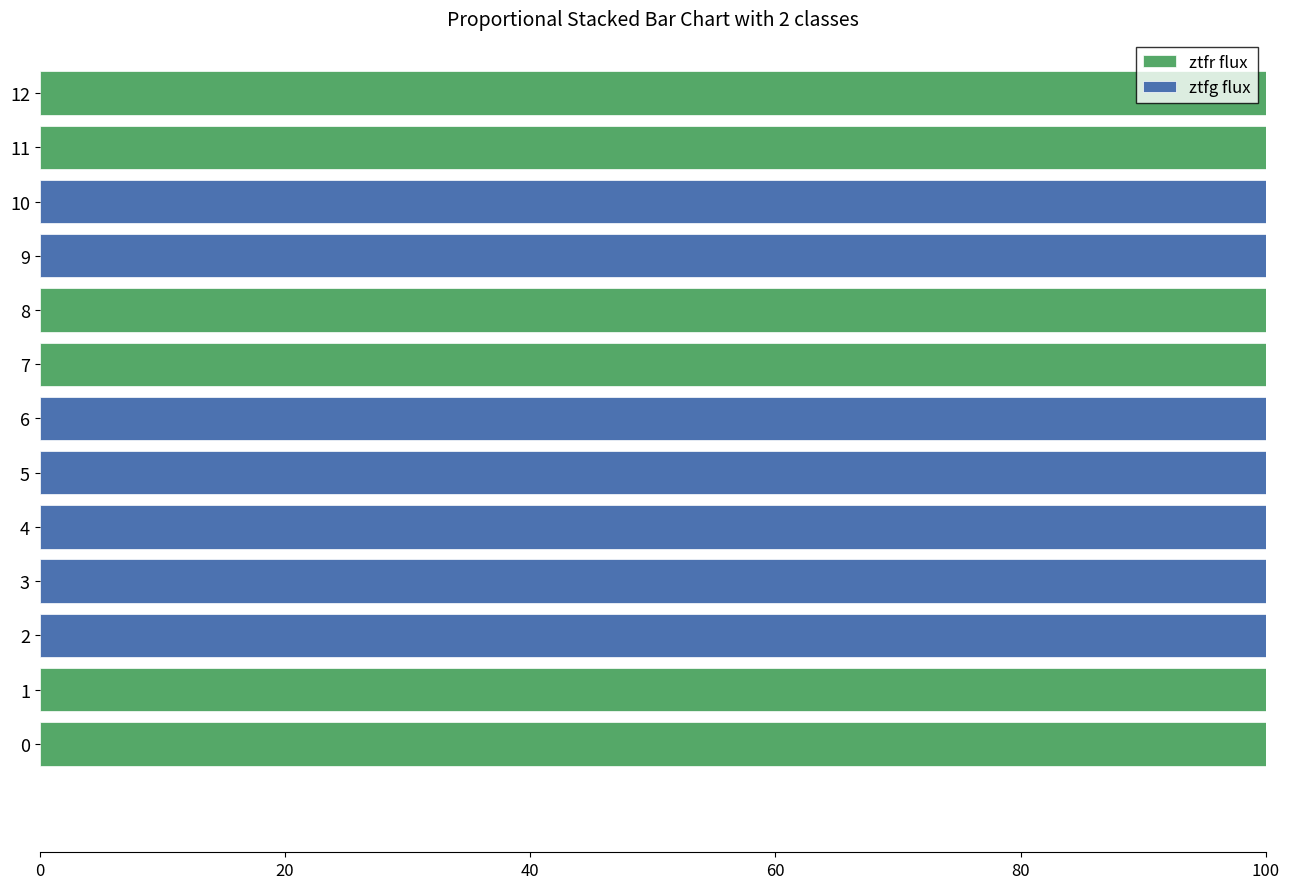

Count the number of categories in the chart.

13